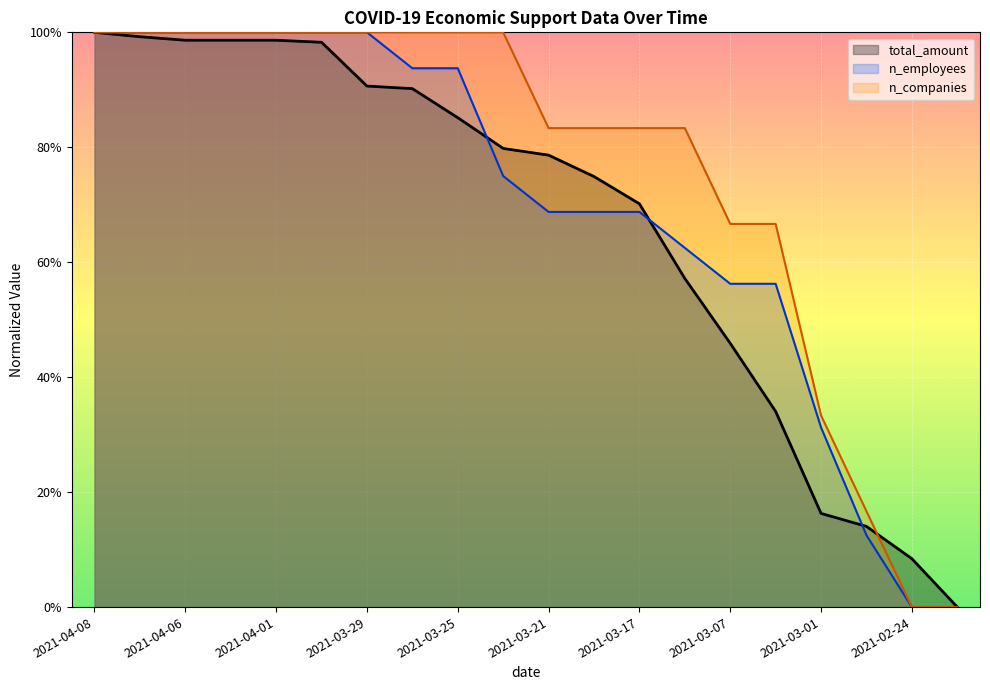

Between which two adjacent categories do n_companies and total_amount first intersect?

2021-02-27 and 2021-02-24